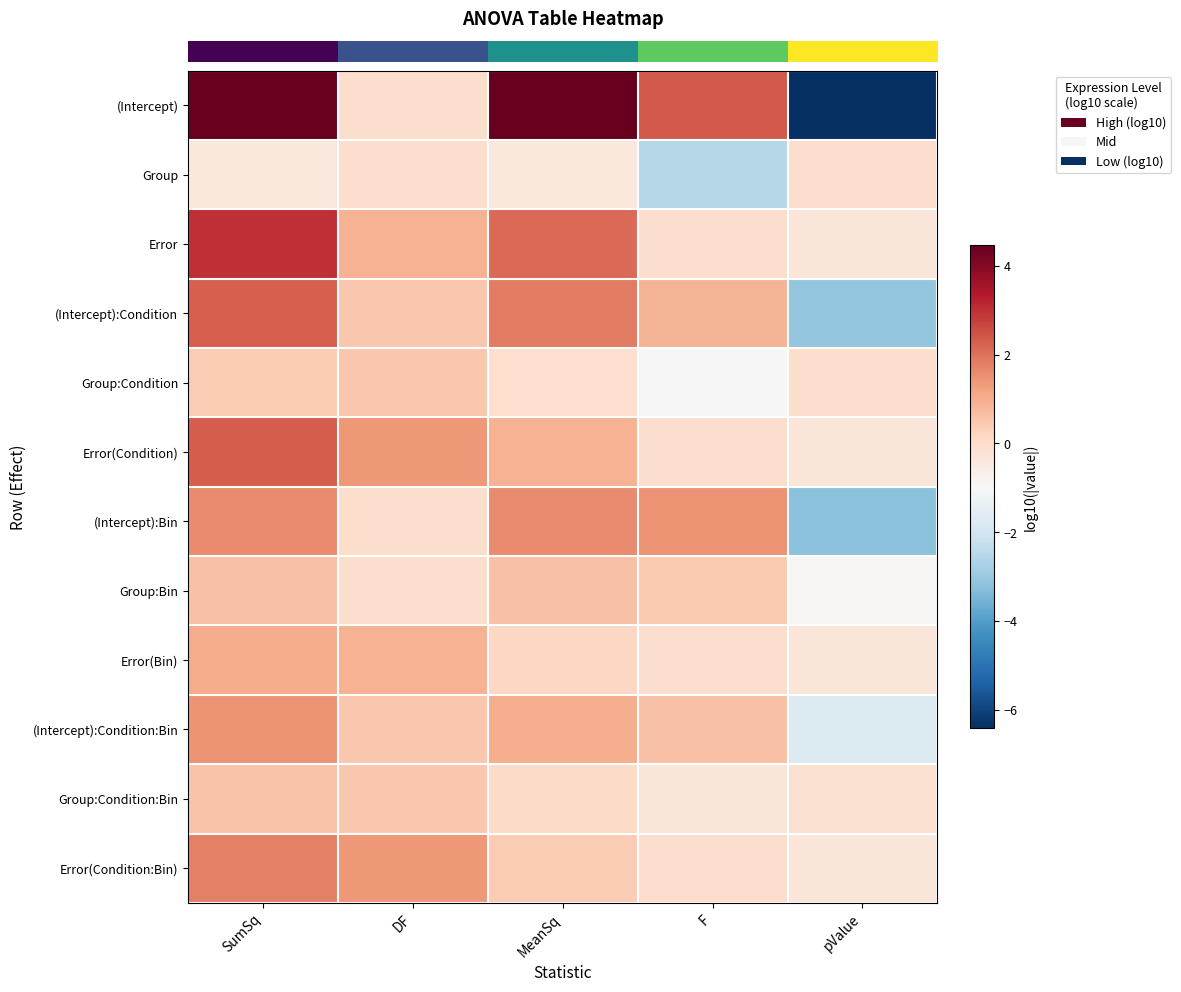

Reading left to right, list all the values displayed in this chart.

row_0: 4.5	0.0	4.5	2.4	-6.4
row_1: -0.4	0.0	-0.4	-2.5	-0.0
row_2: 3.0	0.9	2.1	0.0	-0.3
row_3: 2.3	0.5	1.8	0.9	-3.1
row_4: 0.4	0.5	-0.1	-1.0	-0.0
row_5: 2.3	1.4	0.9	0.0	-0.3
row_6: 1.6	0.0	1.6	1.5	-3.2
row_7: 0.6	0.0	0.6	0.5	-0.9
row_8: 1.0	0.9	0.1	0.0	-0.3
row_9: 1.5	0.5	1.0	0.6	-1.7
row_10: 0.6	0.5	0.1	-0.3	-0.2
row_11: 1.8	1.4	0.4	0.0	-0.3